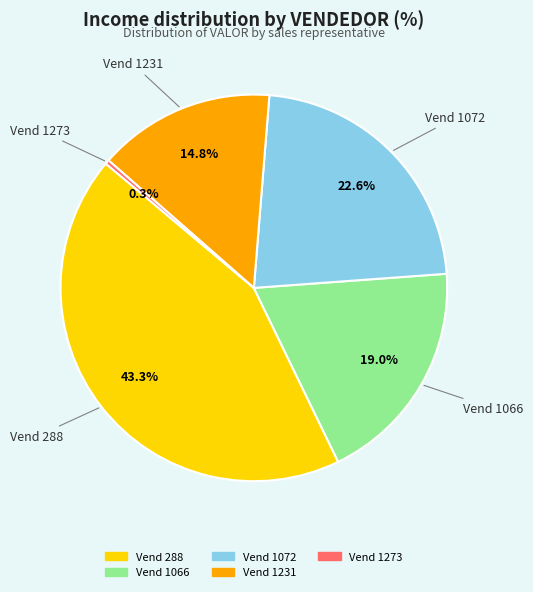

Is there any slice that represents more than half of the pie?

No